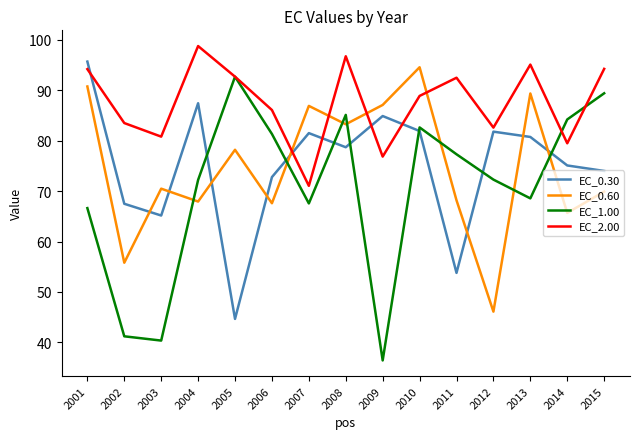

After their last crossing, which series has the higher values: EC_0.30 or EC_1.00?

EC_1.00